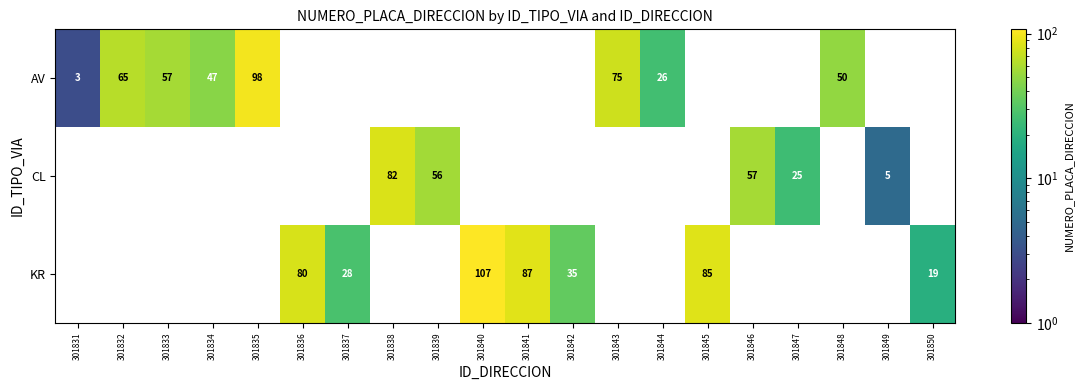

Rank the series by their maximum value, from lowest to highest.

CL, AV, KR